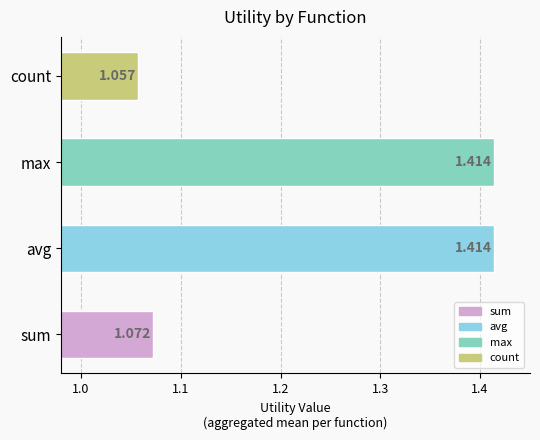

At which category does the chart reach its minimum across all series?

count